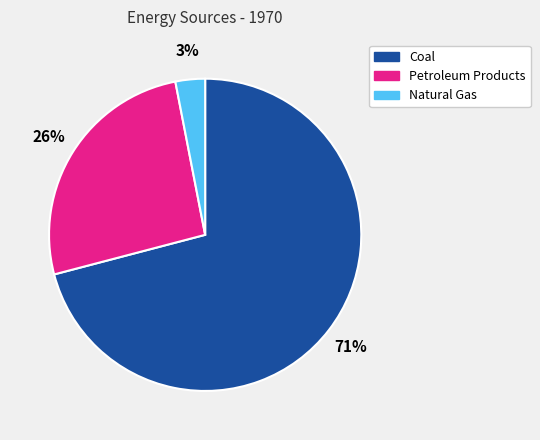

What percentage is the Coal slice, to the nearest percent?

71%